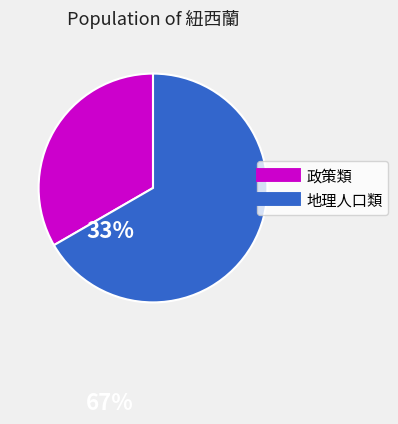

Does any single category account for the majority?

Yes